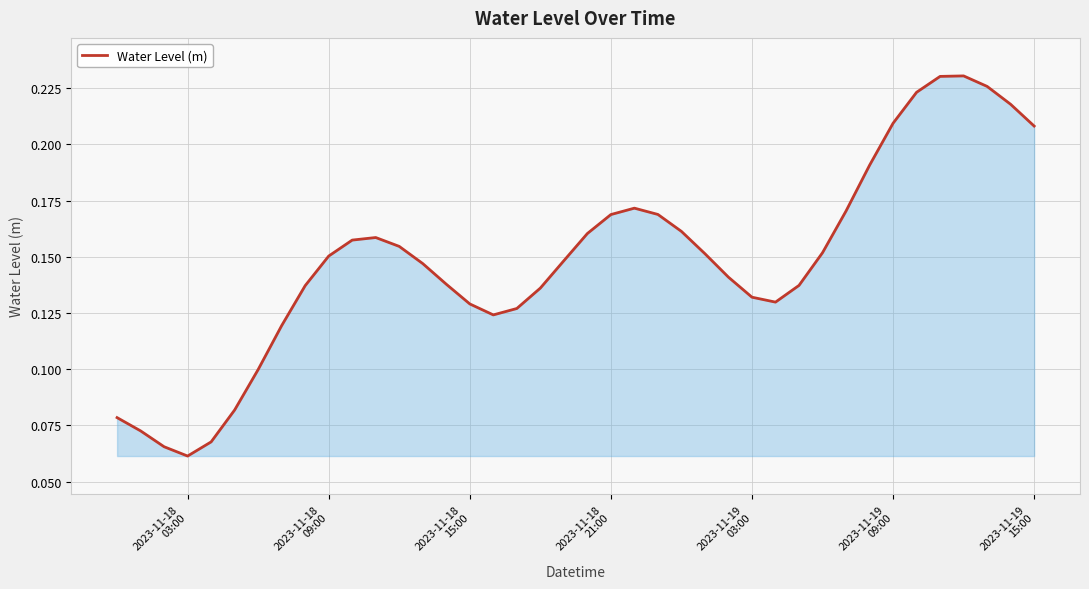

Count the number of categories in the chart.

40